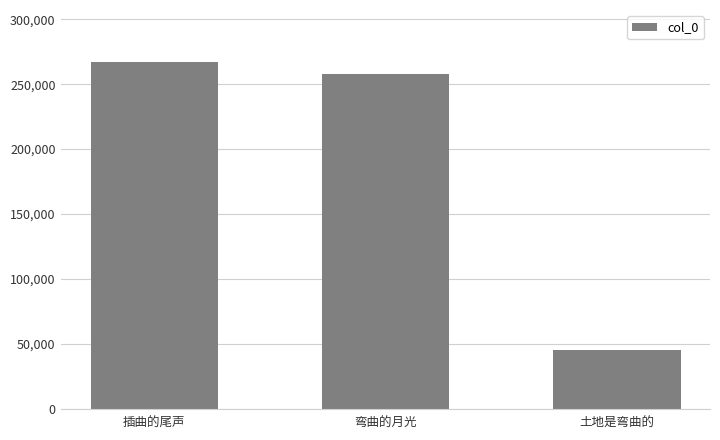

Reading left to right, list all the values displayed in this chart.

267119	257936	44964